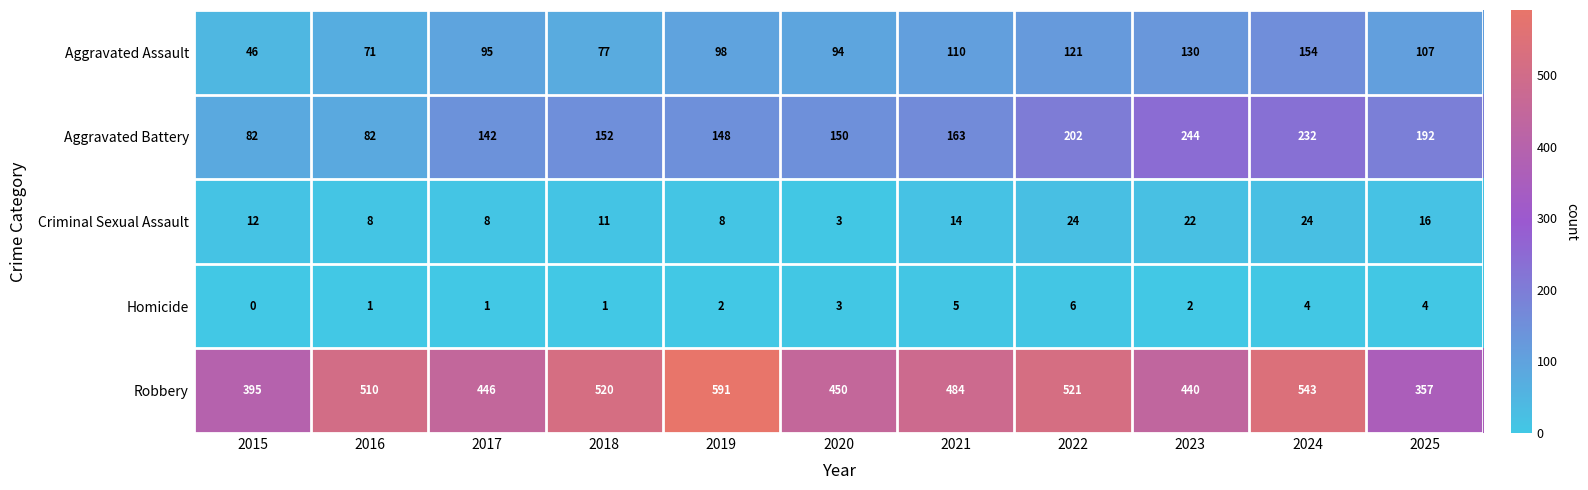

Which series has the largest range (max minus min)?

Robbery